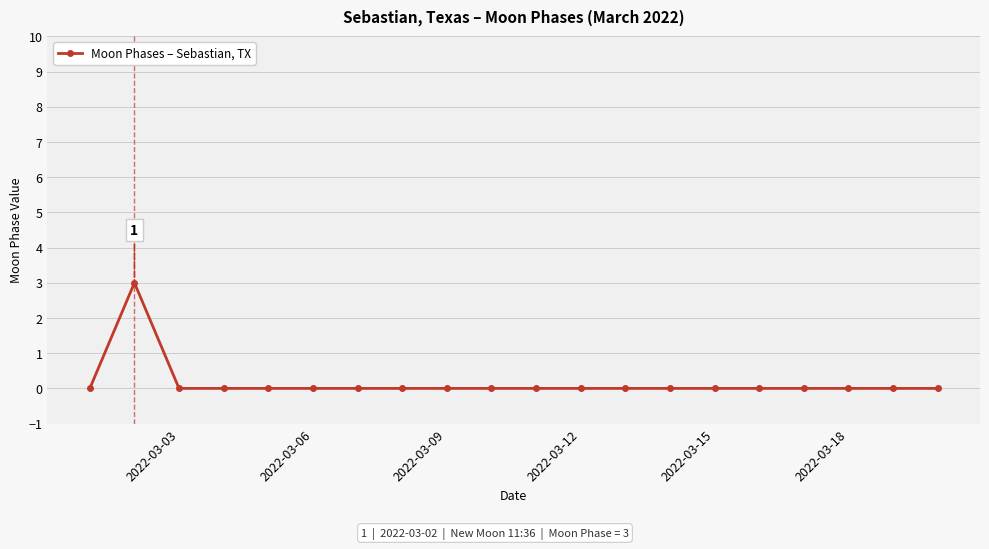

What is the greatest value displayed?

3